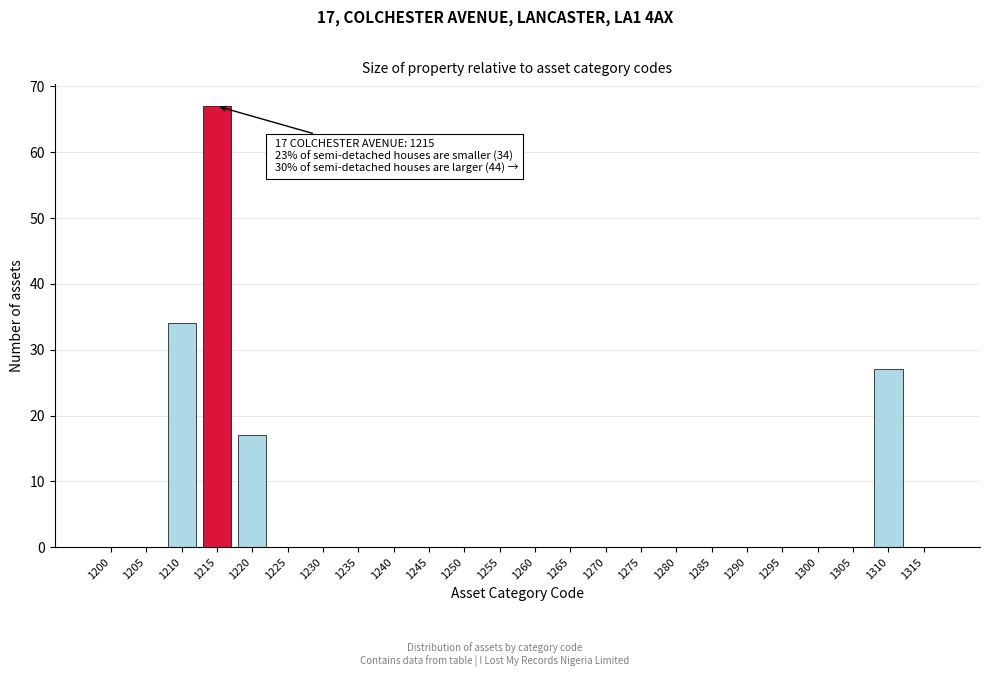

Reading left to right, what are all the values shown in this chart?

1200=0	1205=0	1210=34	1215=67	1220=17	1225=0	1230=0	1235=0	1240=0	1245=0	1250=0	1255=0	1260=0	1265=0	1270=0	1275=0	1280=0	1285=0	1290=0	1295=0	1300=0	1305=0	1310=27	1315=0